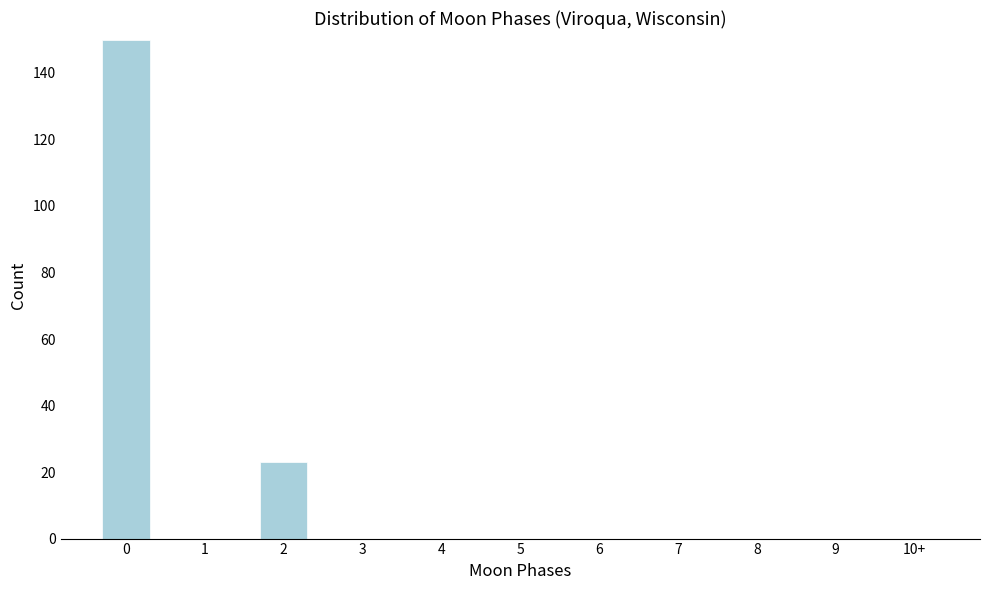

Reading right to left, transcribe all the data shown in this chart.

10+=0	9=0	8=0	7=0	6=0	5=0	4=0	3=0	2=23	1=0	0=150